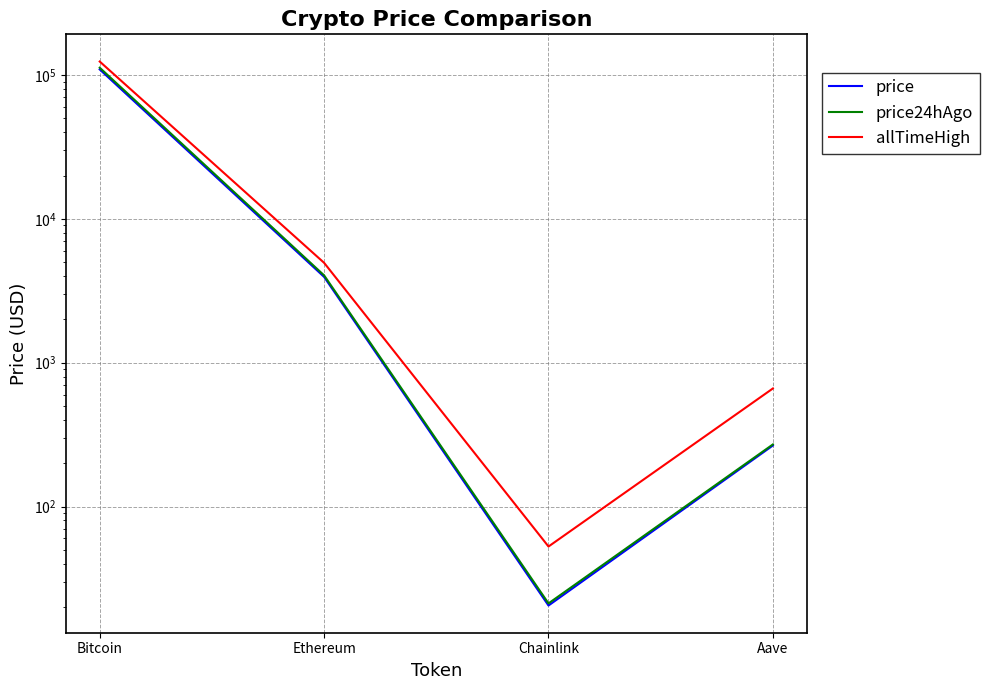

Reading left to right, extract all data points from this chart.

price: Bitcoin=109364.0	Ethereum=3948.9	Chainlink=20.5	Aave=265.5
price24hAgo: Bitcoin=112433.0	Ethereum=4045.8	Chainlink=21.2	Aave=270.1
allTimeHigh: Bitcoin=124128.0	Ethereum=4946.1	Chainlink=52.7	Aave=661.7